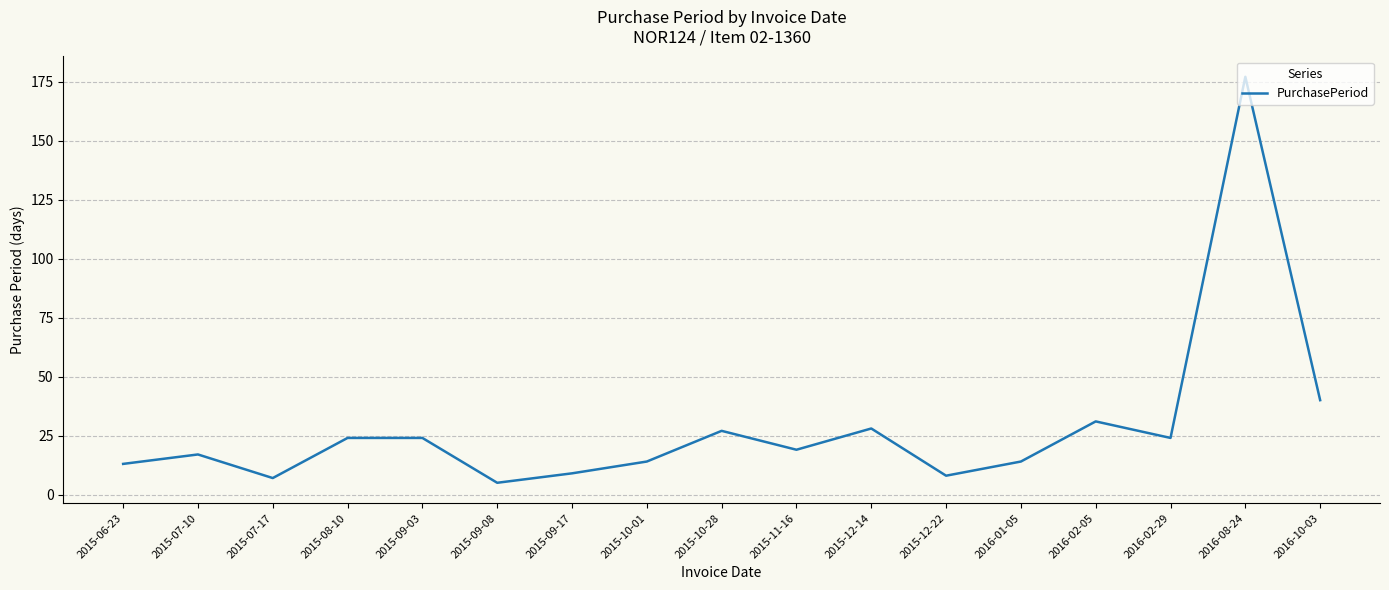

What is the change in value from 2016-01-05 to 2016-02-29?

+10